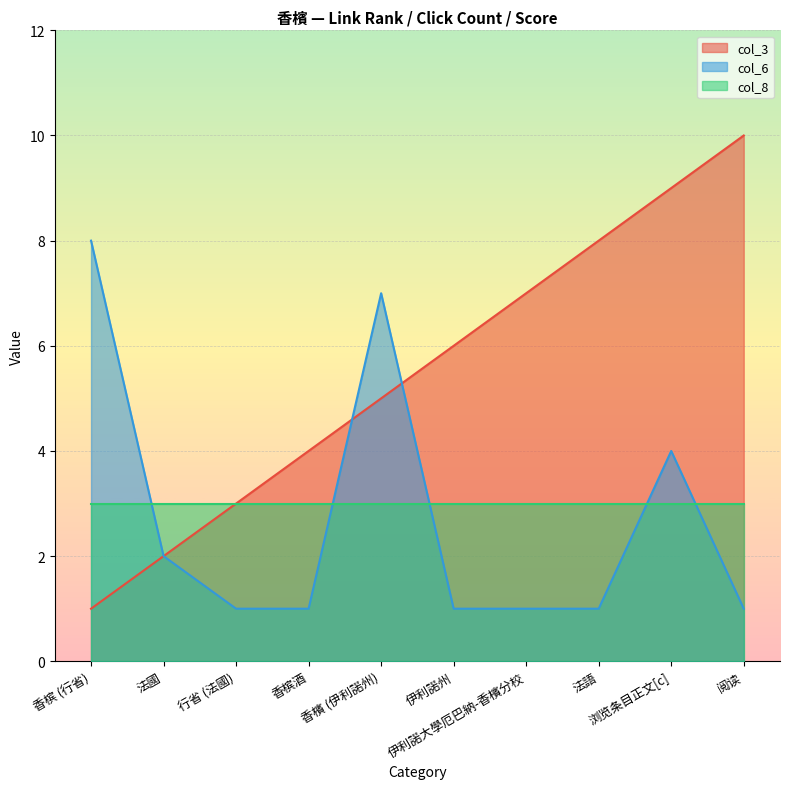

True or false: col_8 and col_6 intersect in this chart.

True